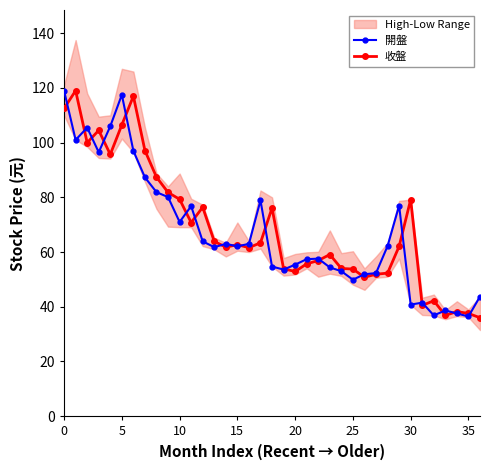

Read the 收盤 value at 15.

62.7